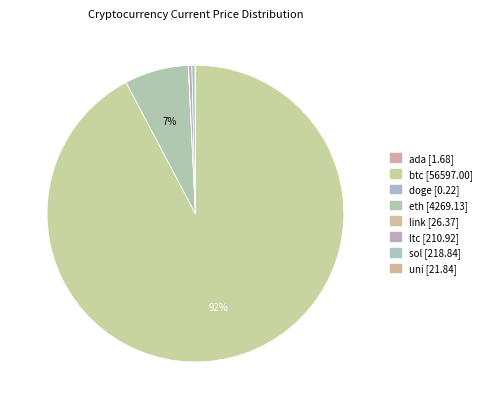

Which category accounts for the majority?

btc